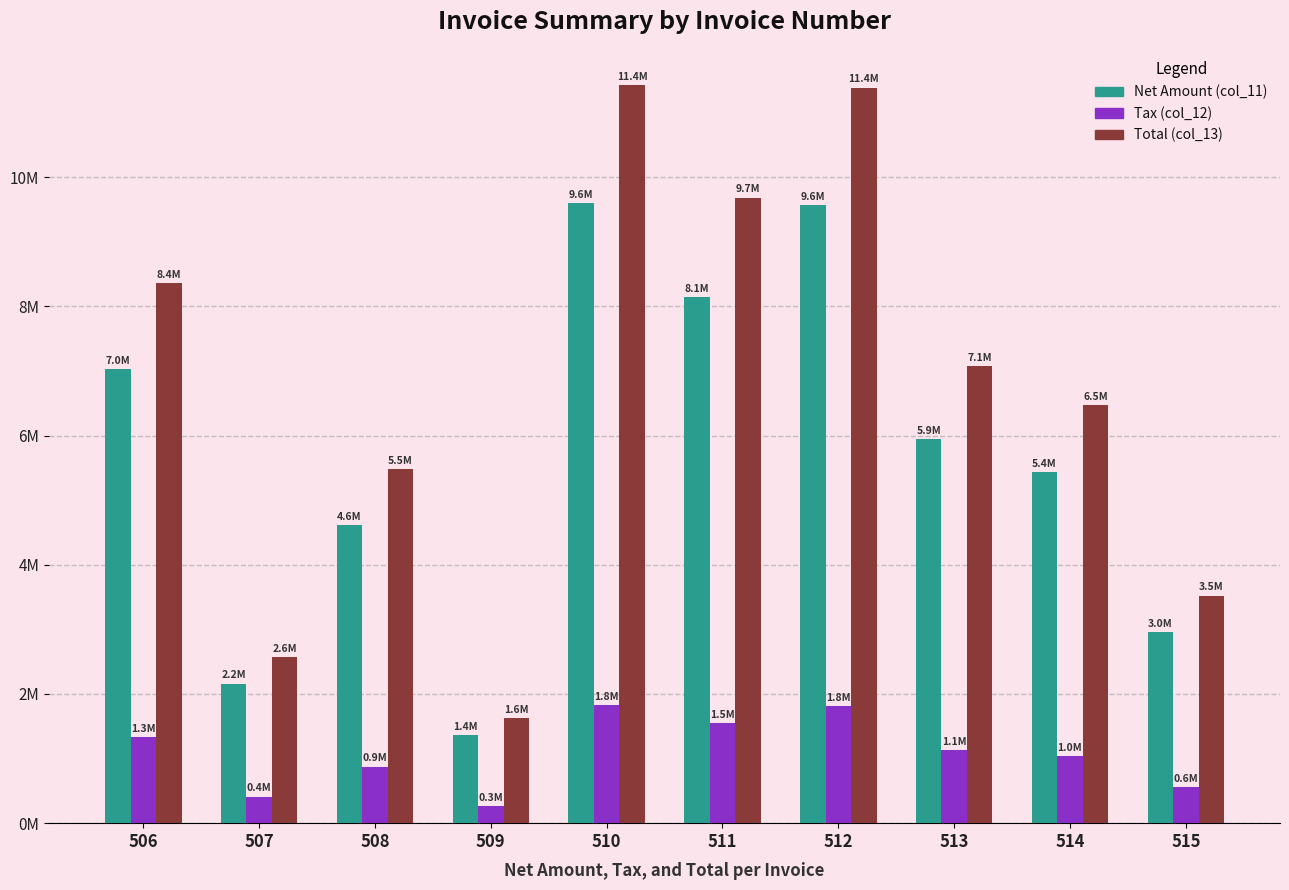

List the labels in order of Total (col_13) value, smallest first.

509, 507, 515, 508, 514, 513, 506, 511, 512, 510